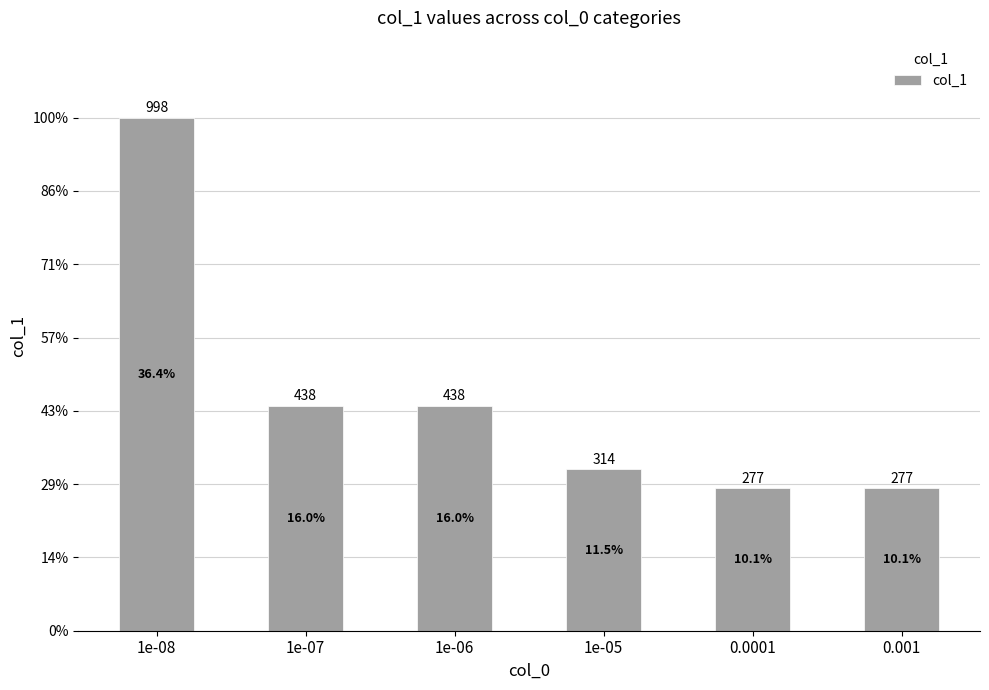

Reading right to left, transcribe all the data shown in this chart.

277	277	314	438	438	998